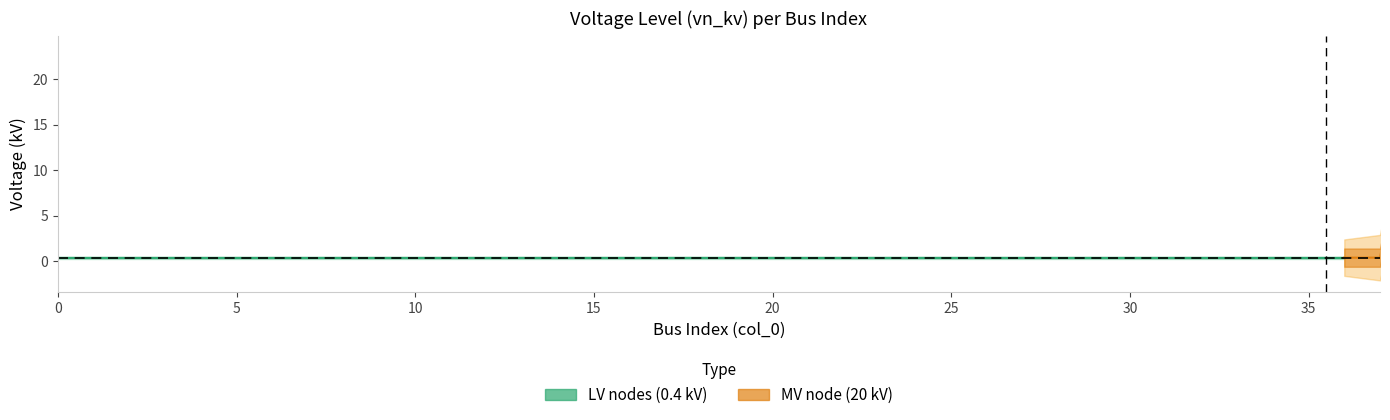

What is the maximum value shown in the chart?

20.0